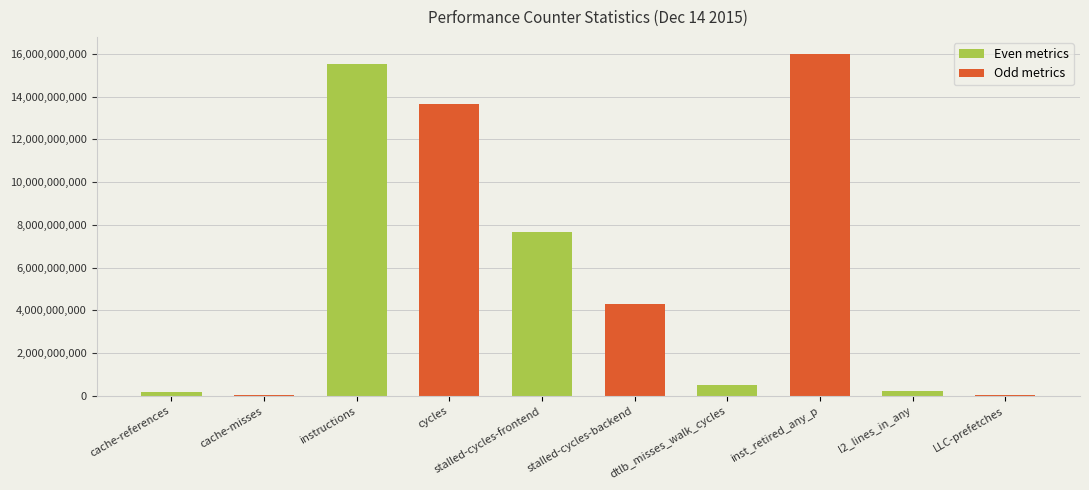

What is the maximum value for Even metrics?

15507451840